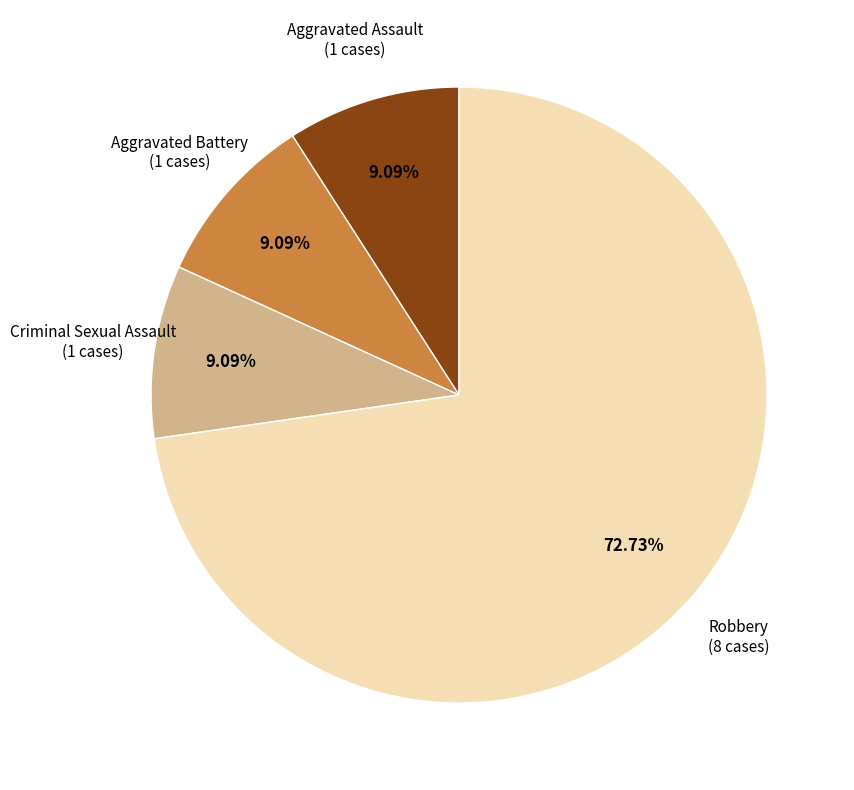

Is there a majority slice in this chart?

Yes